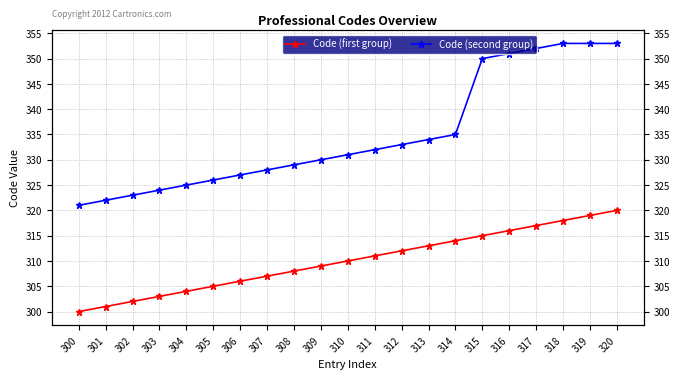

Count the number of data series in this chart.

2